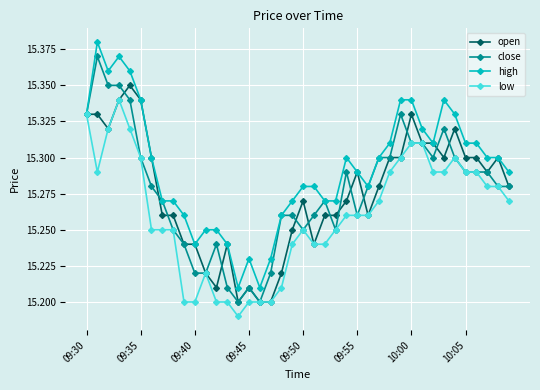

At how many categories does at least one series exceed 15?

40